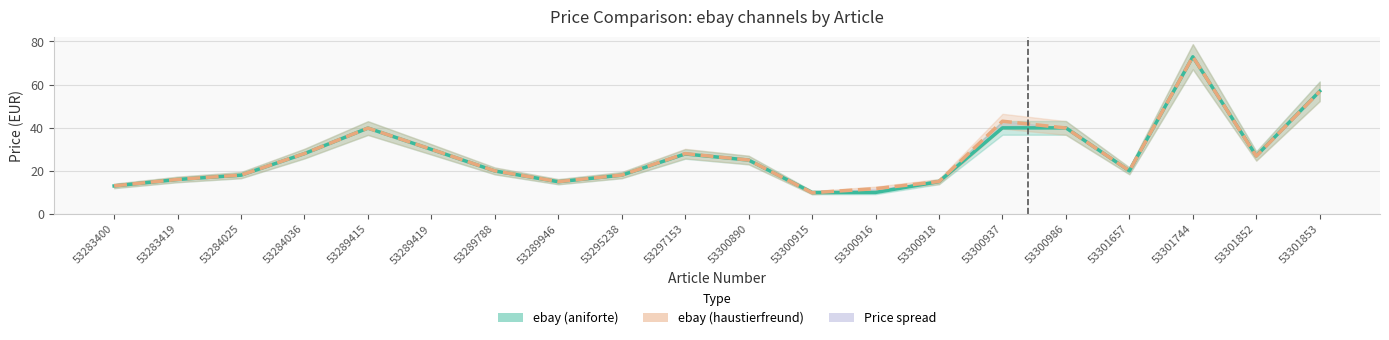

What is the sum of the ebay (aniforte) values at 53300937 and 53284025?

57.8